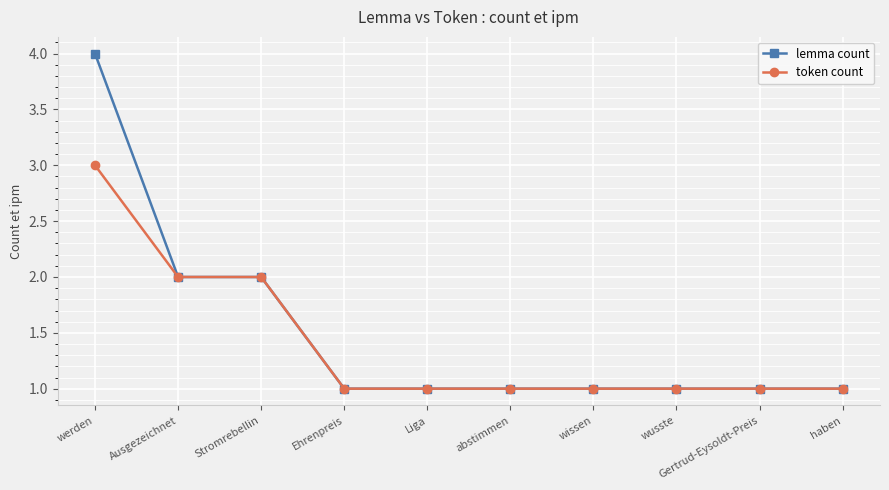

List the series in order of their peak value, lowest first.

token count, lemma count